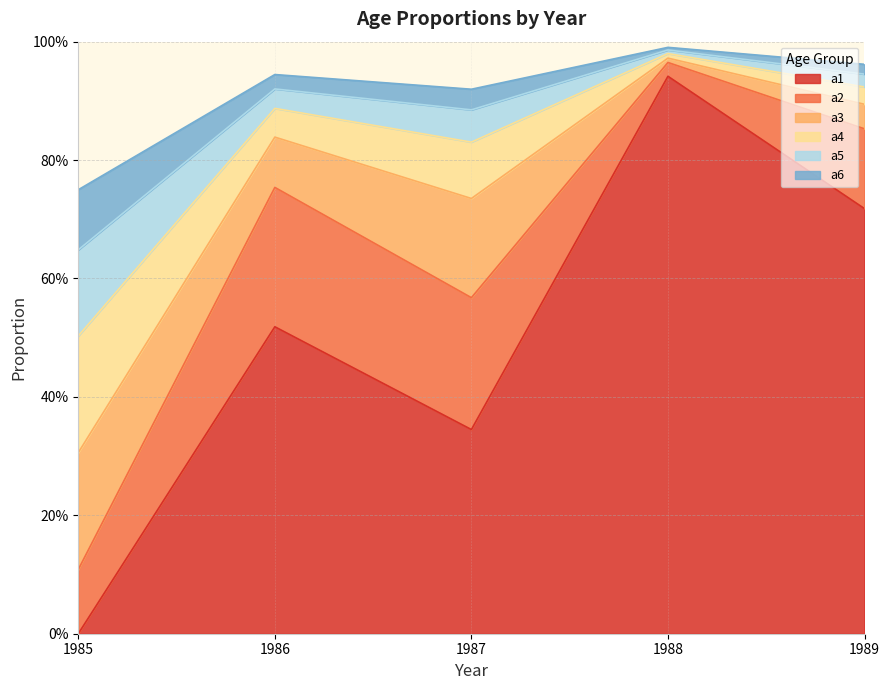

What are all the series names shown in the legend?

a1, a2, a3, a4, a5, a6